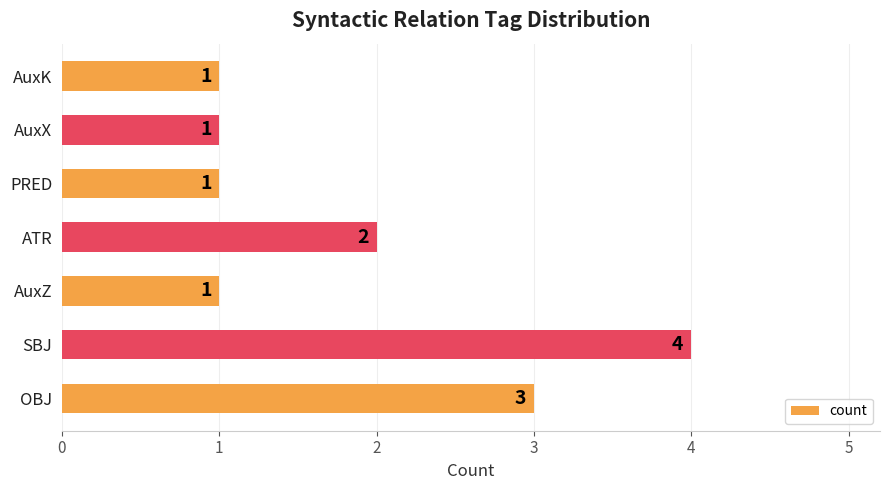

The value at AuxX is 1. True or false?

True